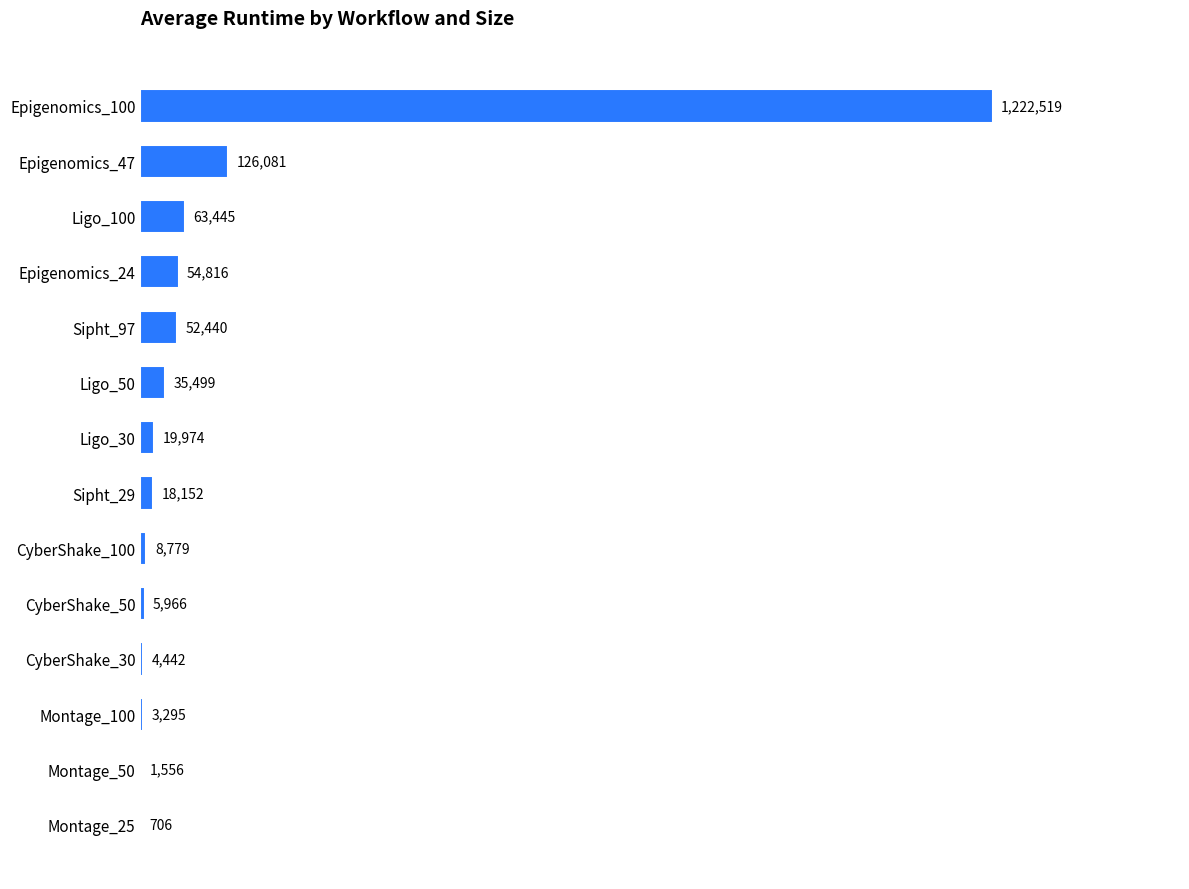

What is the greatest value displayed?

1222518.9